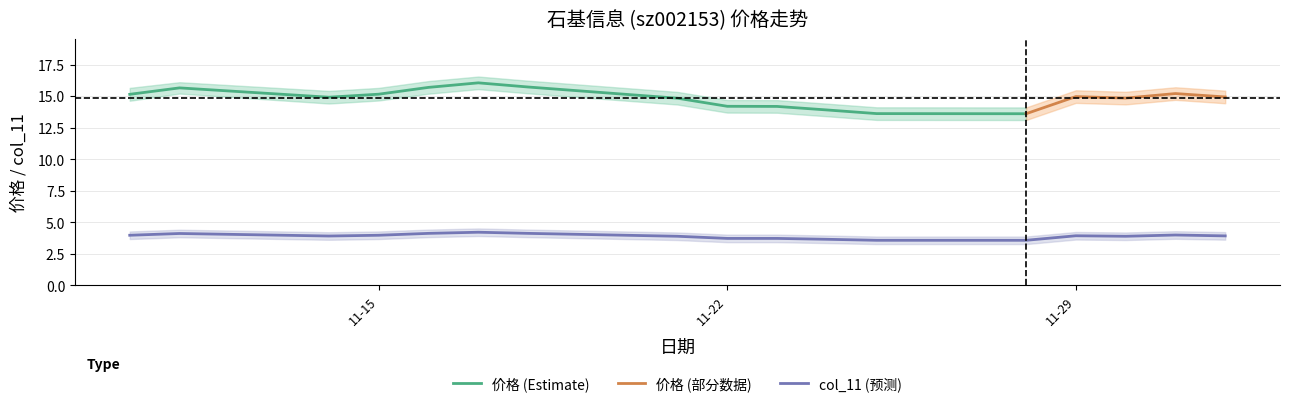

What is the value of the 1st point from the left?

4.0